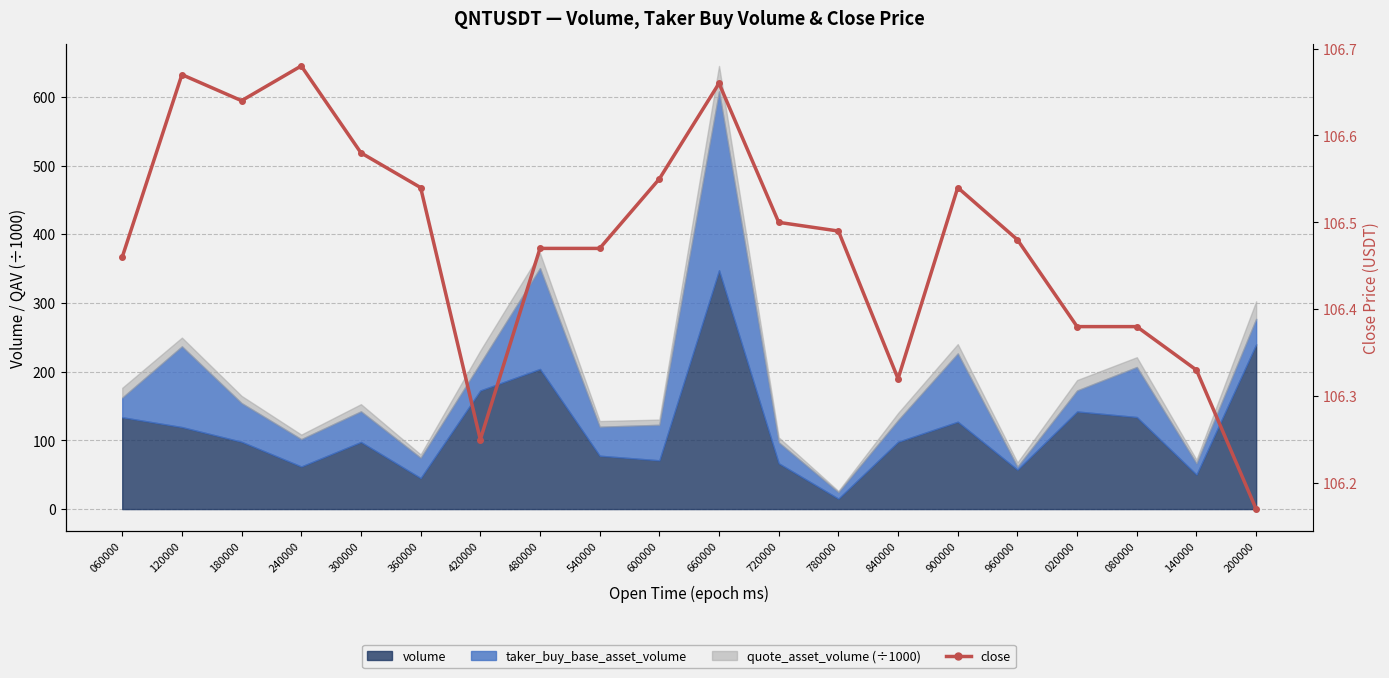

The chart shows a value of 67.3 at 780000. True or false?

False